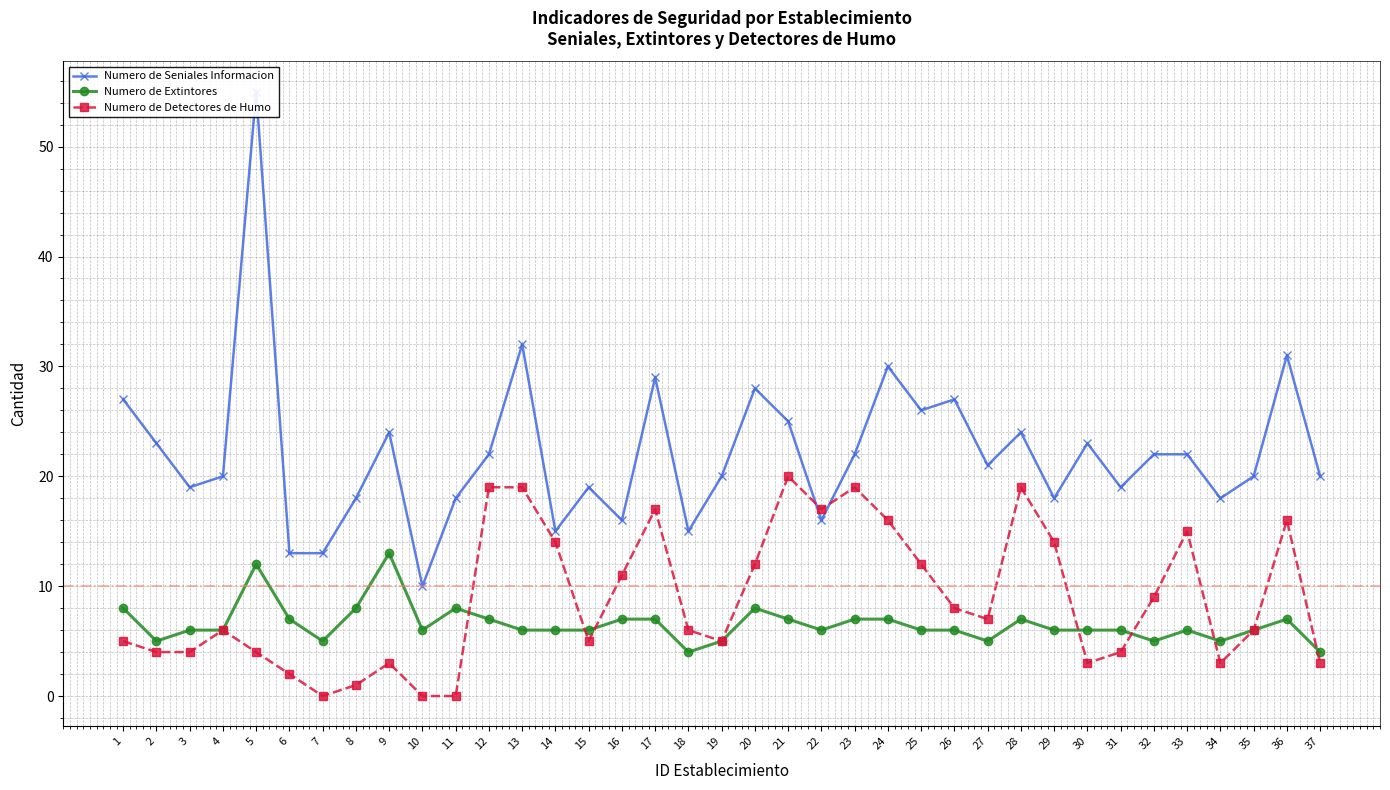

The value of Numero de Detectores de Humo at 12 is 28. True or false?

False